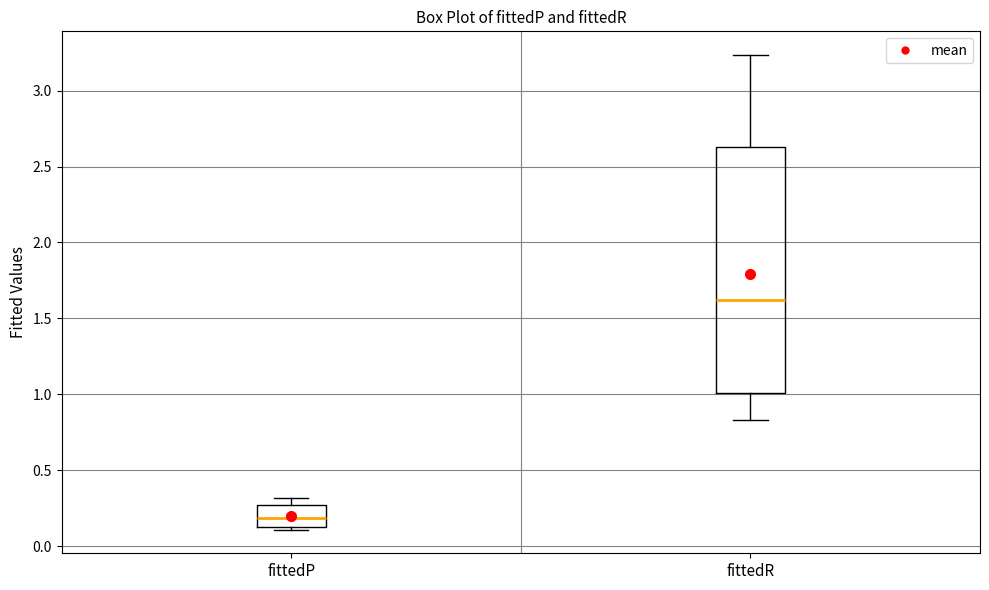

Where does the median line of the box for fittedP sit on the y-axis? The values are not printed on the chart, so give them approximately, as read against the axis.

0.20